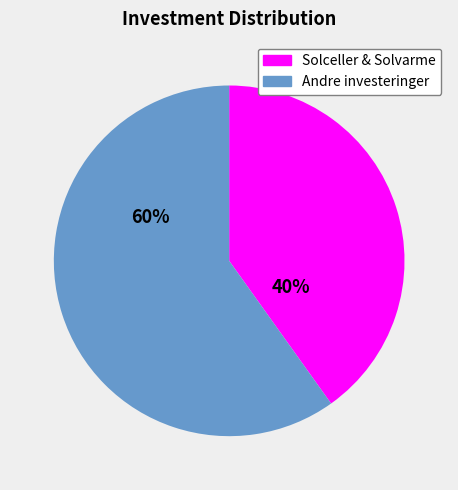

Count the number of slices in the pie.

2